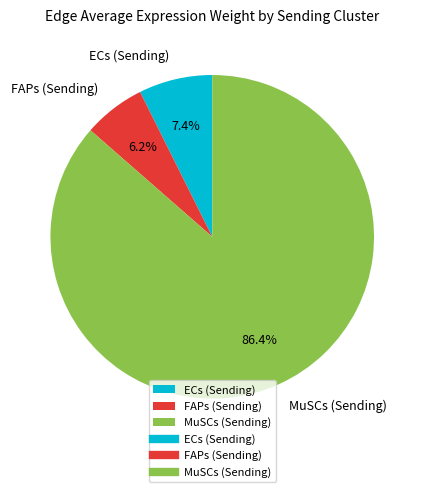

To the nearest percent, what portion does FAPs represent?

6%